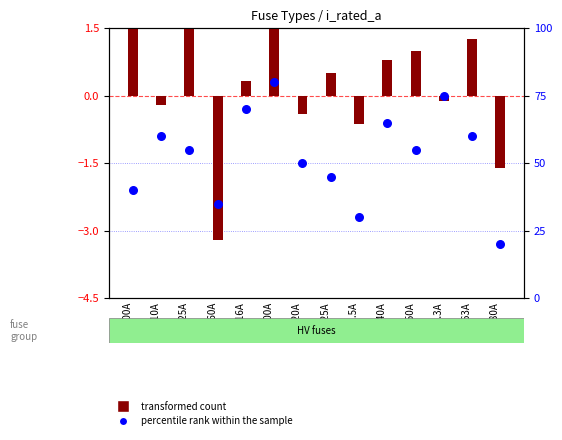

Which series reaches the minimum Y coordinate?

transformed count